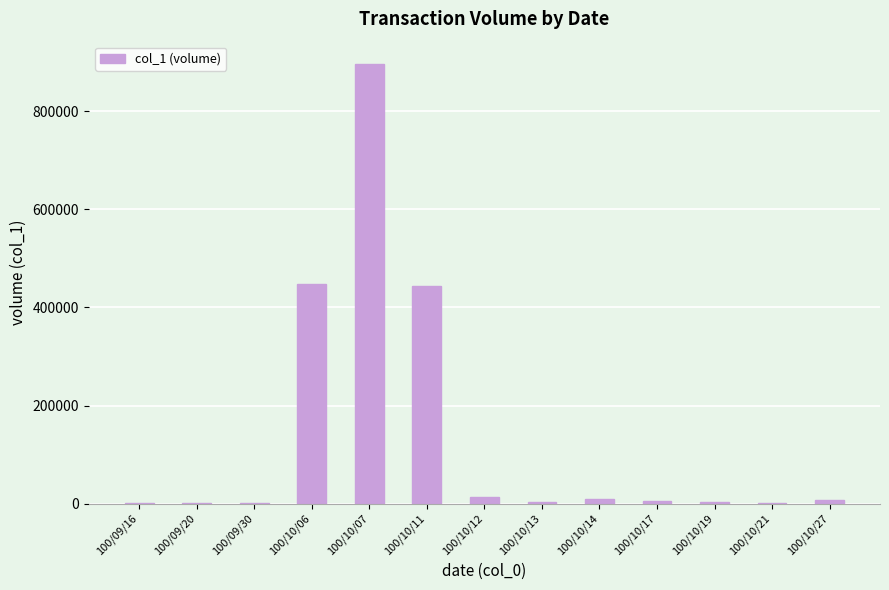

What is the sum of all values?

1835200